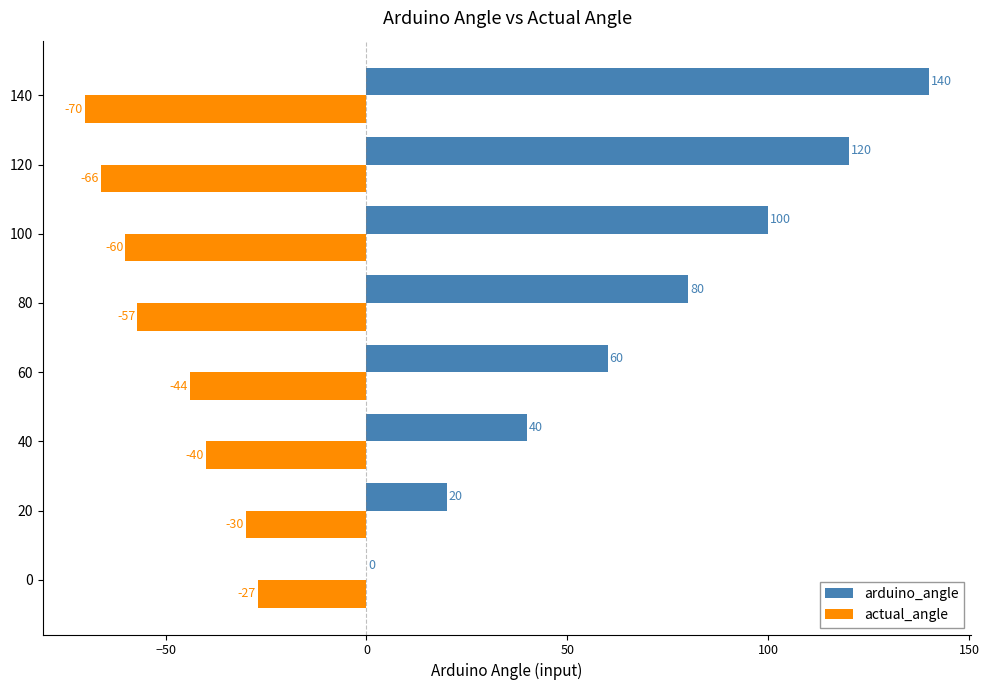

Between 60 and 120, which series saw the biggest shift?

arduino_angle